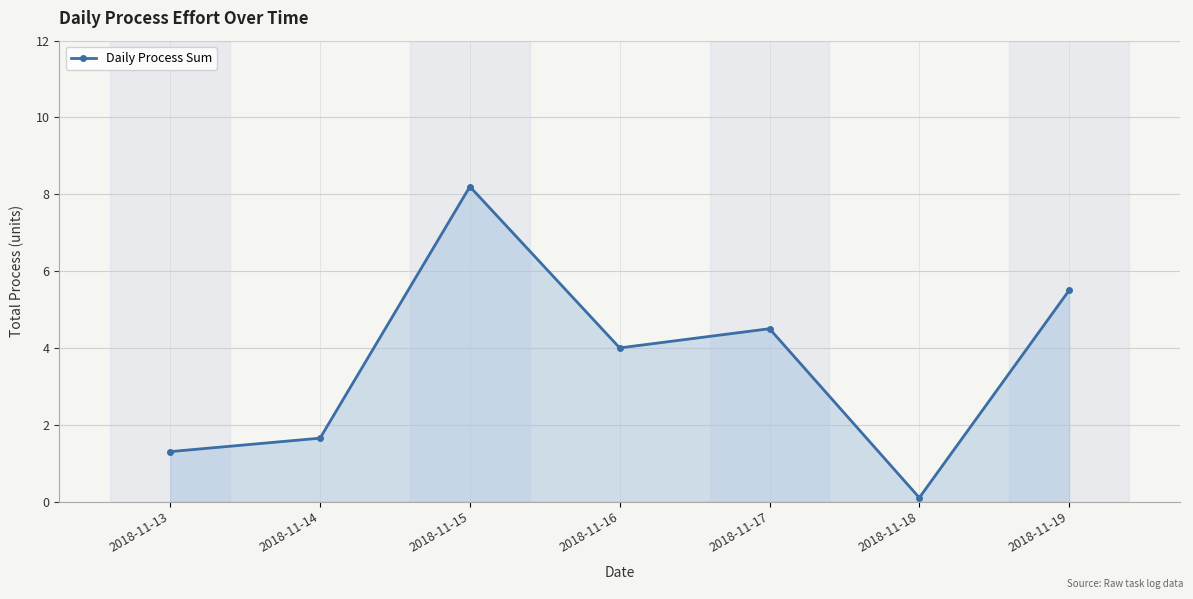

List the labels in order of value, largest first.

2018-11-15, 2018-11-19, 2018-11-17, 2018-11-16, 2018-11-14, 2018-11-13, 2018-11-18